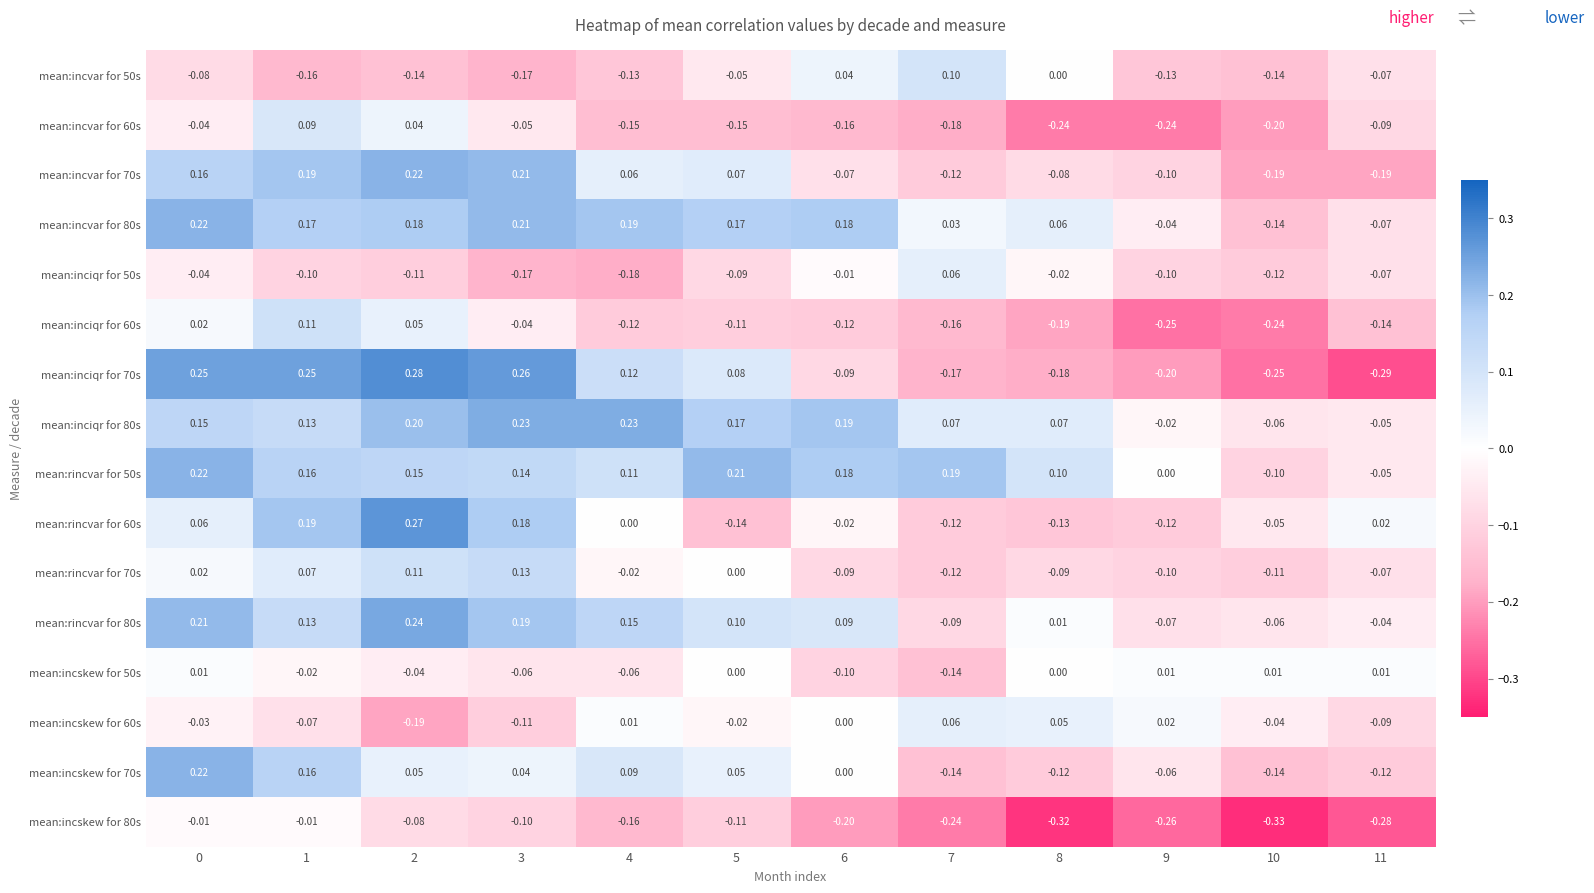

Is the value of mean:incskew for 70s at 6 greater than the value of mean:incskew for 80s at 3?

Yes